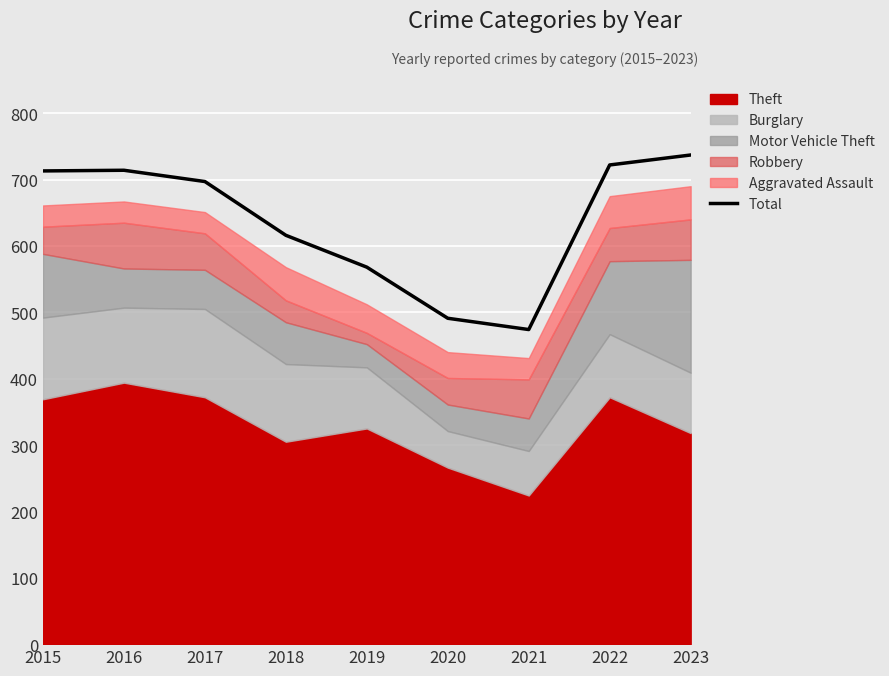

How many data points are less than 697?

4